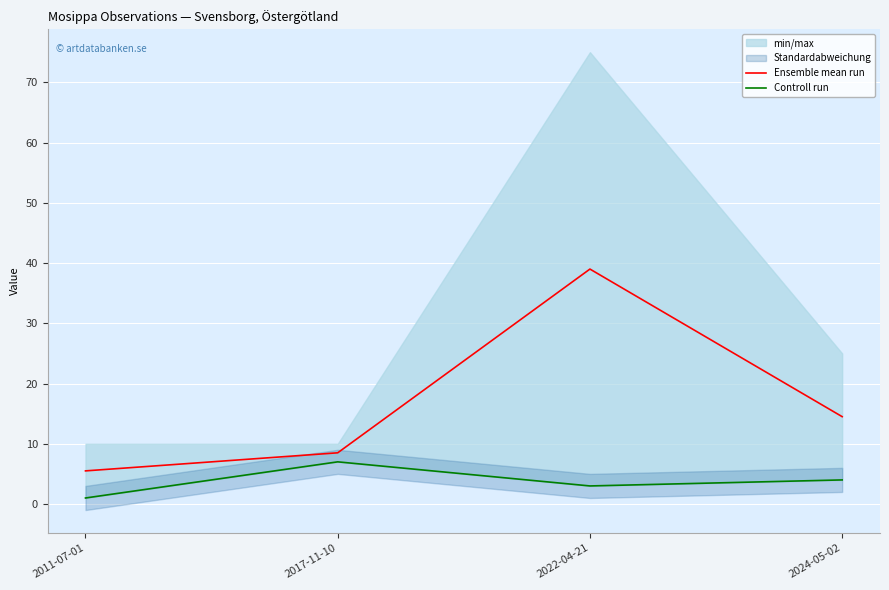

The value of Ensemble mean run at 2011-07-01 is 7.9. True or false?

False